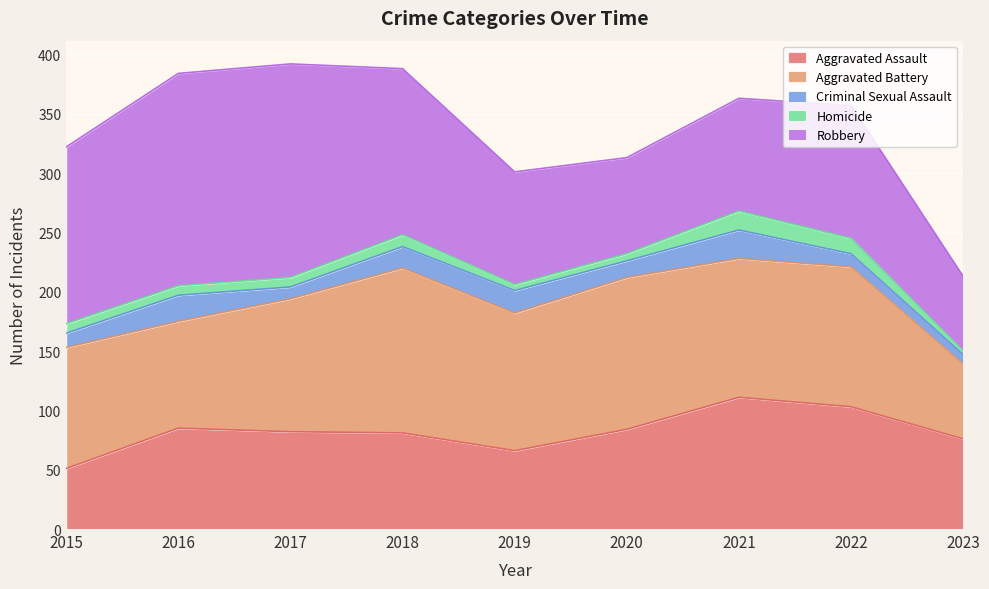

At which category is the sum across all series the highest?

2017